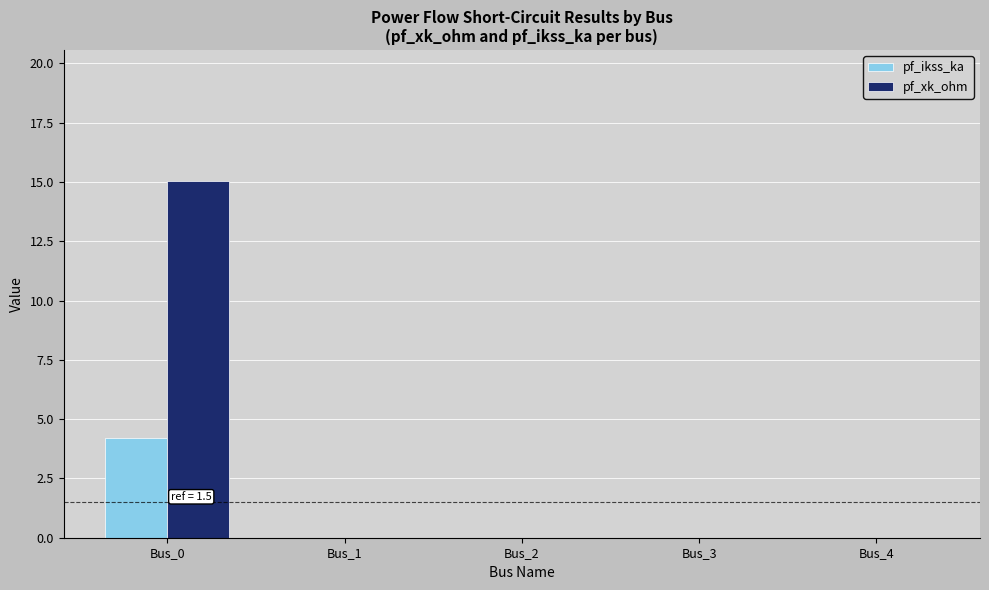

Reading right to left, what are all the values shown in this chart?

pf_ikss_ka: Bus_4=0.0	Bus_3=0.0	Bus_2=0.0	Bus_1=0.0	Bus_0=4.2
pf_xk_ohm: Bus_4=0.0	Bus_3=0.0	Bus_2=0.0	Bus_1=0.0	Bus_0=15.0